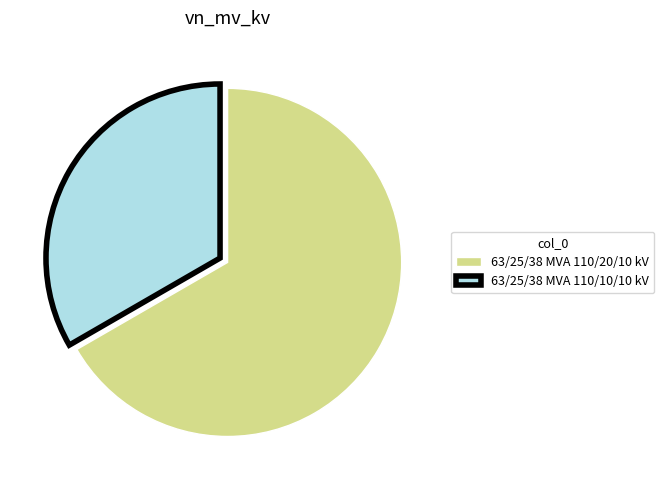

Count the number of slices in the pie.

2